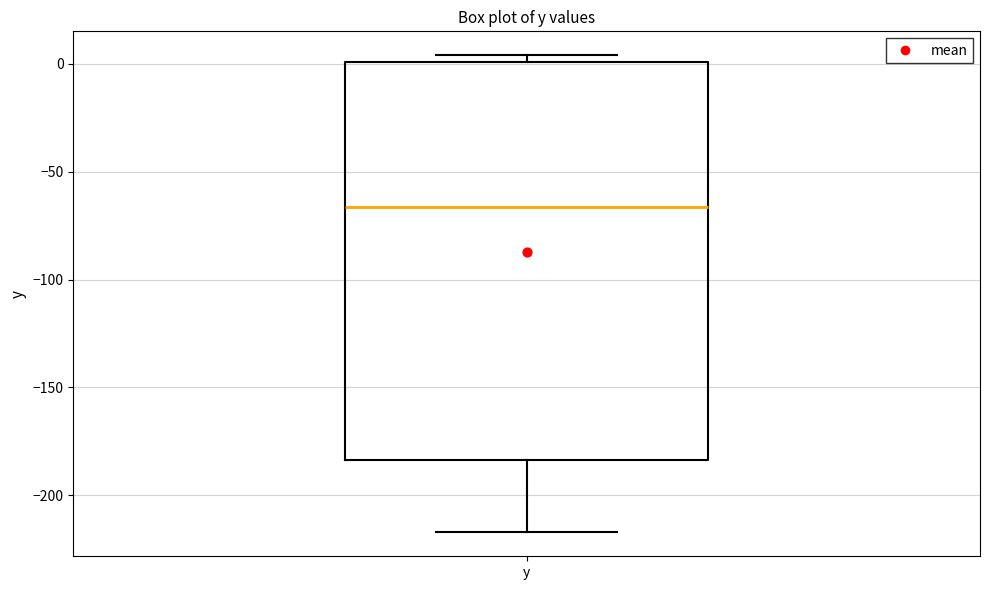

Where does the lower whisker of the box for y end on the y-axis? The values are not printed on the chart, so give them approximately, as read against the axis.

-215